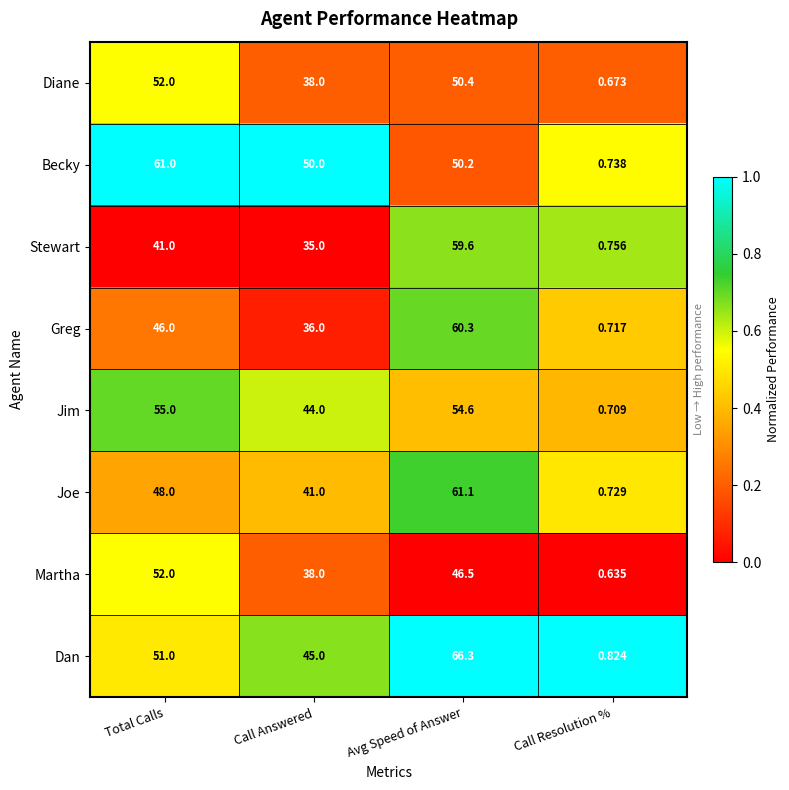

Which category has the highest value across all series?

Avg Speed of Answer